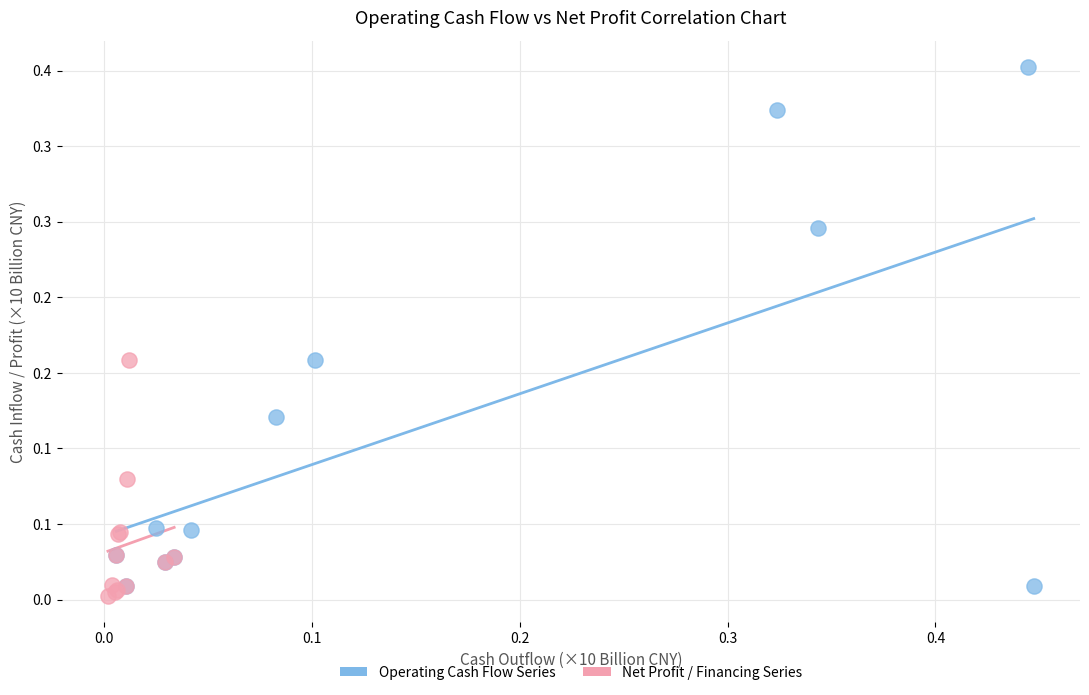

Which series has the widest spread of Y values?

Operating Cash Flow Series